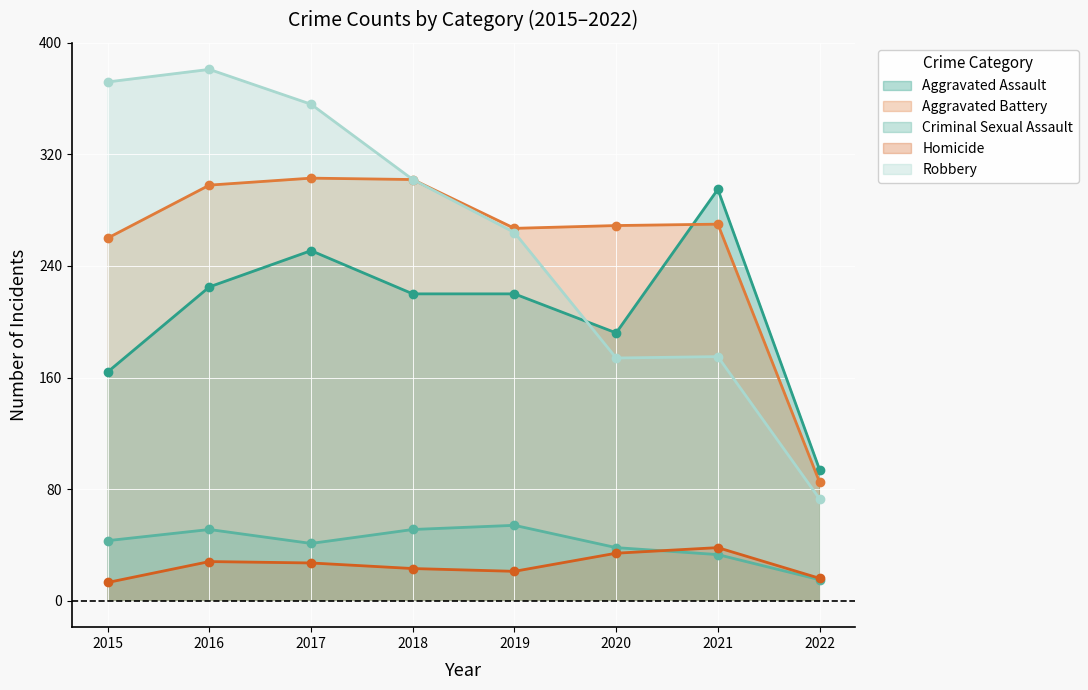

What is the sum of the Aggravated Battery values at 2016 and 2015?

558